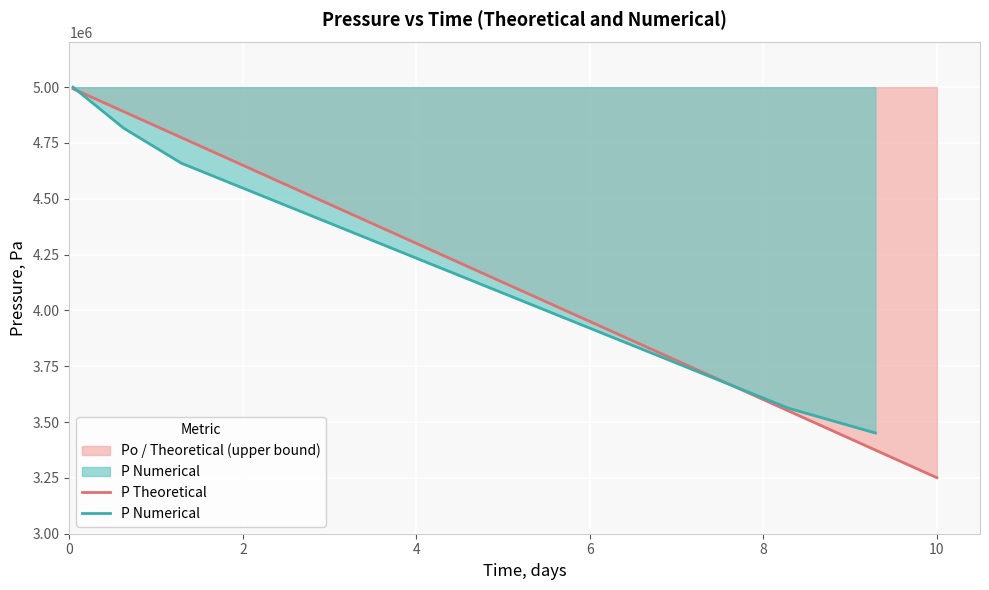

What is the value of the 10th point from the left?

3899510.5